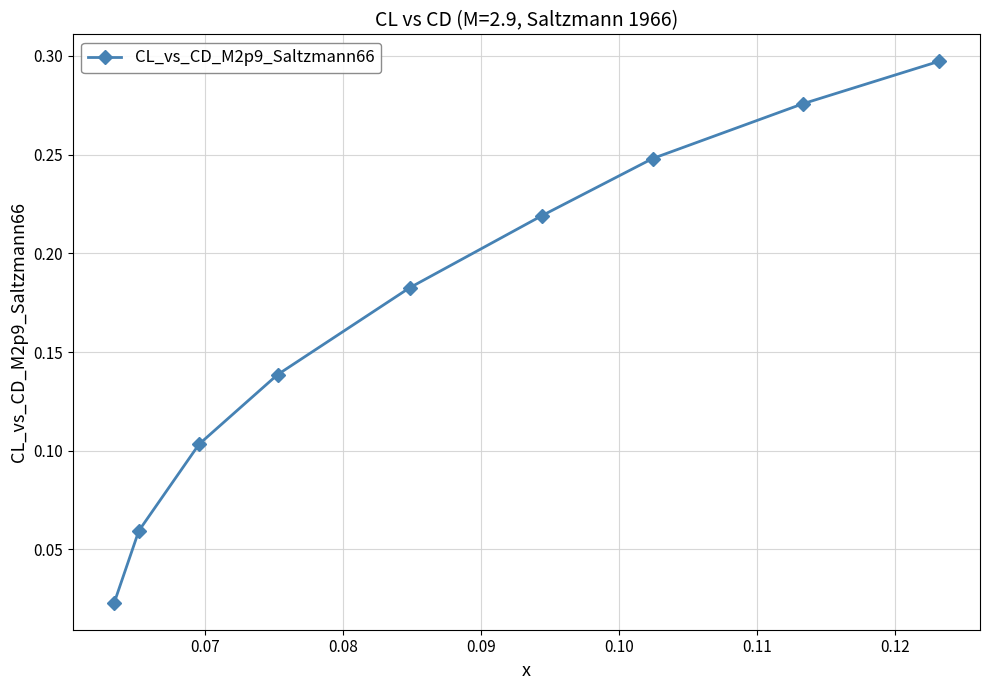

What is the sum of all values?

1.5